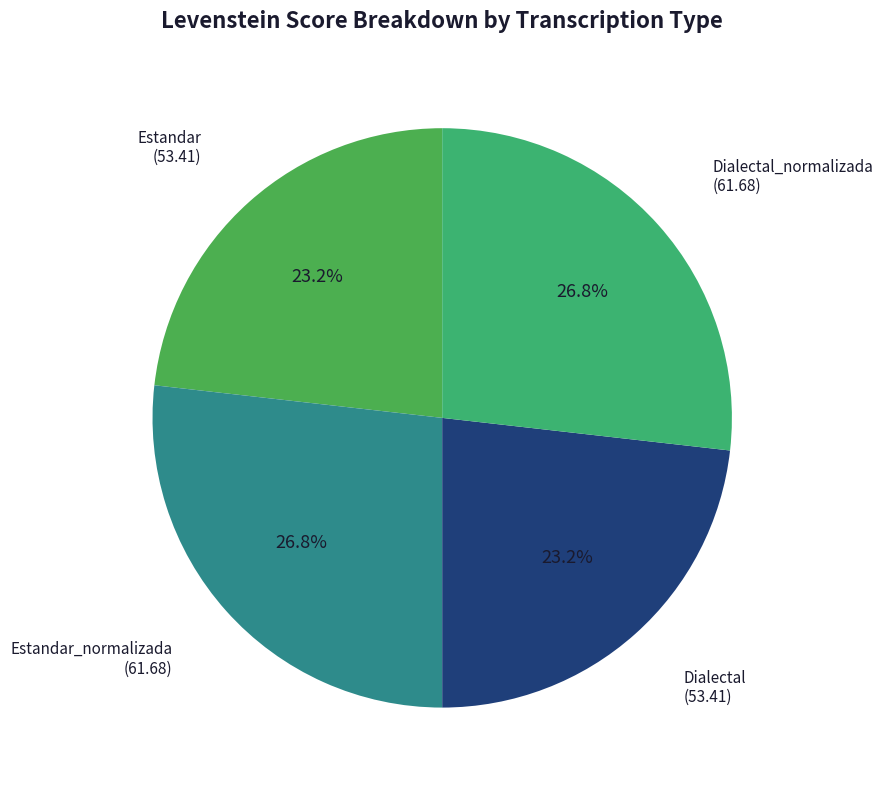

What portion of the pie excludes Estandar?

76.8%